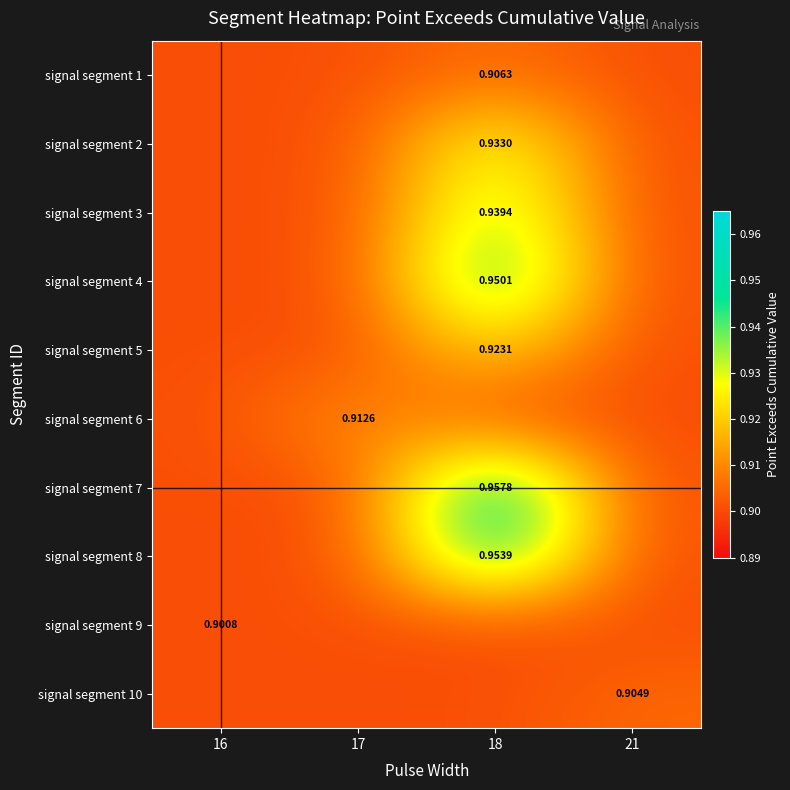

Where is signal segment 5 nearest to the value 0?

16